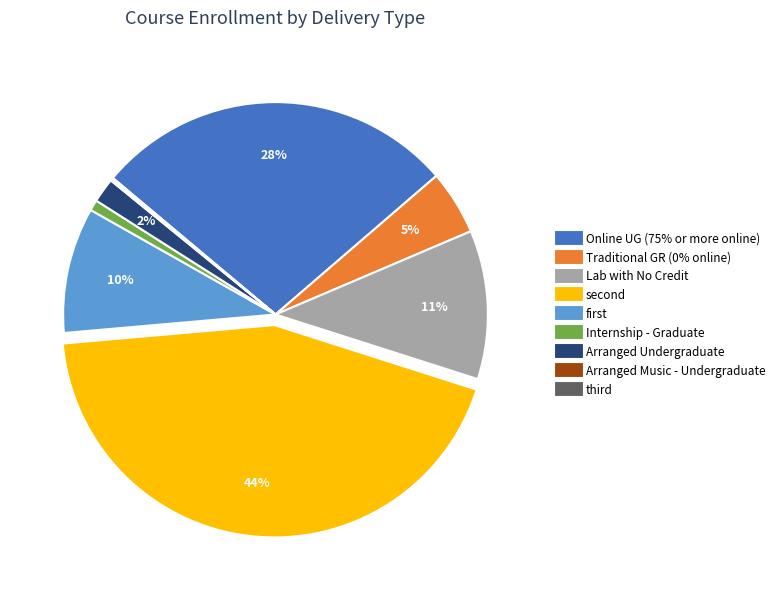

Which category has the biggest portion of the pie?

second